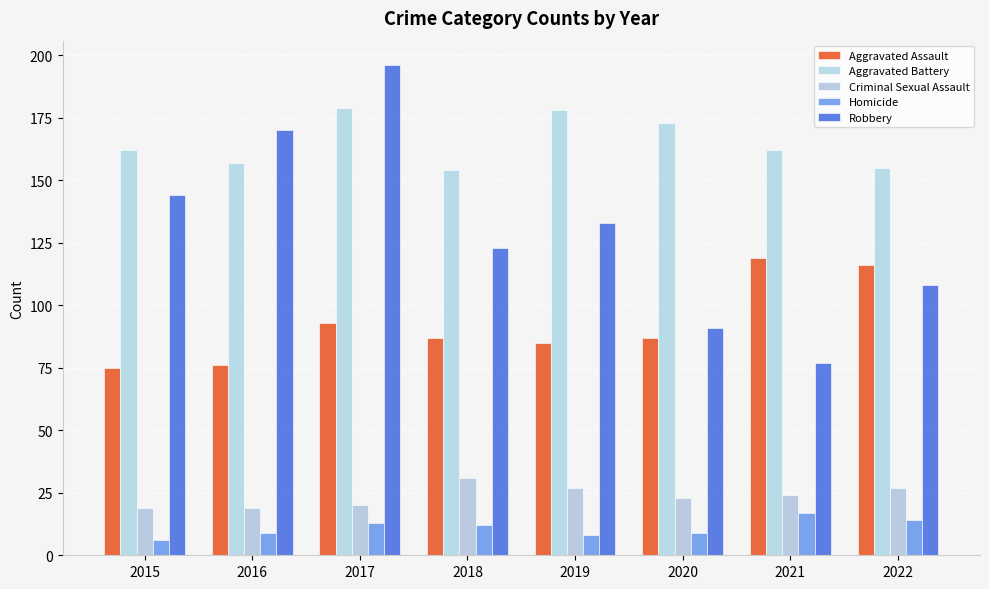

What is the difference between the highest and lowest values at 2020?

164